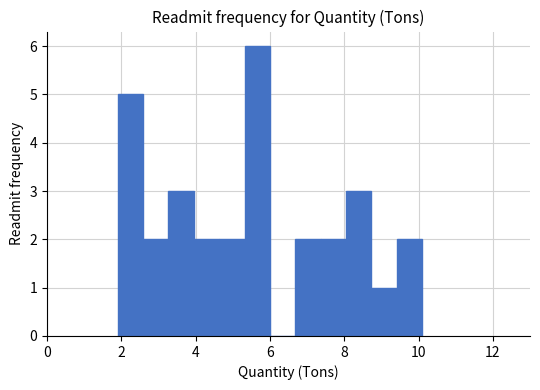

Around what value on the x-axis is the tallest bar? Give the approximate position of its centre, as read against the axis.

5.6